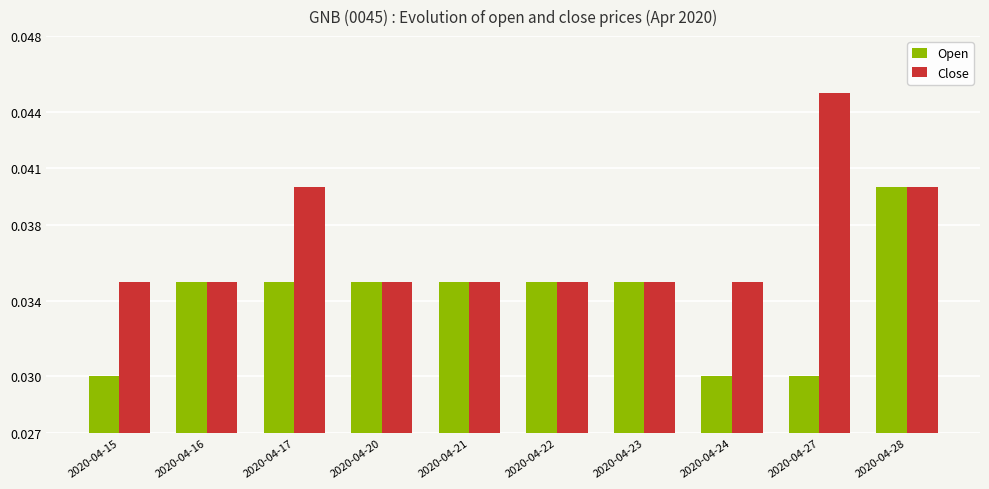

What is the sum of all Open values?

0.3